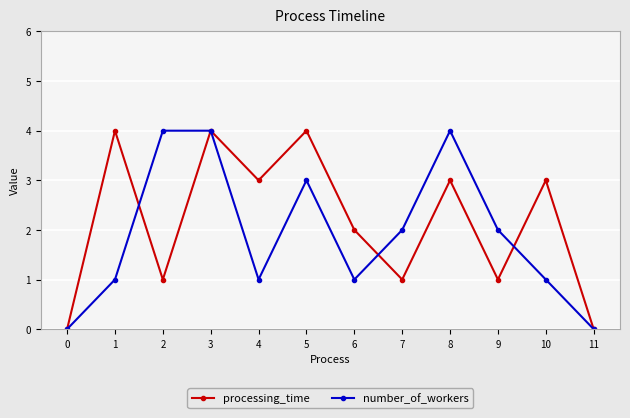

What is the value of the processing_time point at the 10th from the left?

1